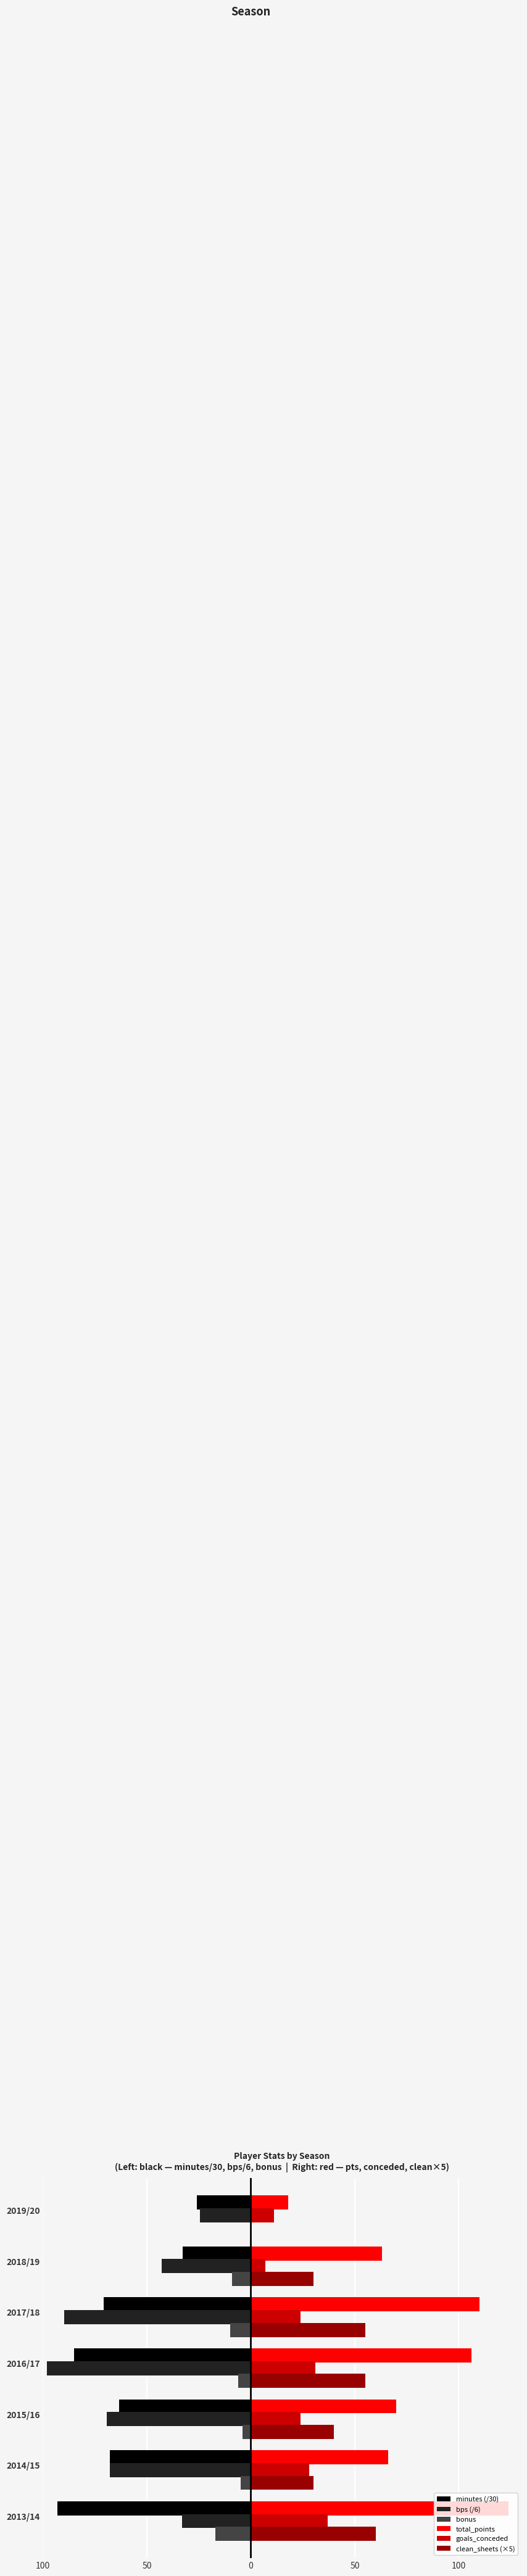

What are all the series names shown in the legend?

minutes (/30), bps (/6), bonus, total_points, goals_conceded, clean_sheets (×5)